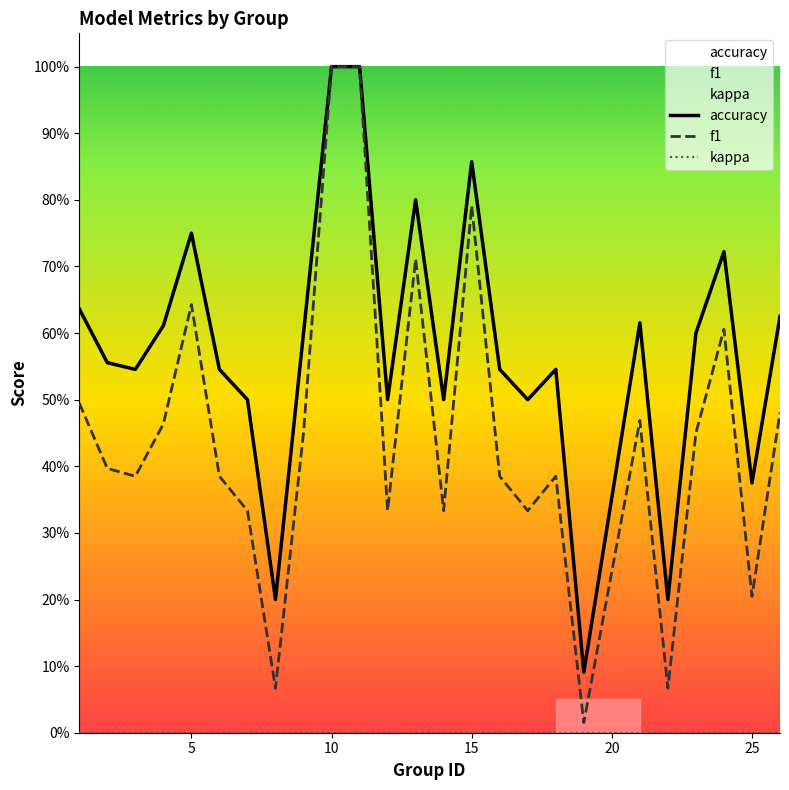

At which category is the sum across all series the highest?

10